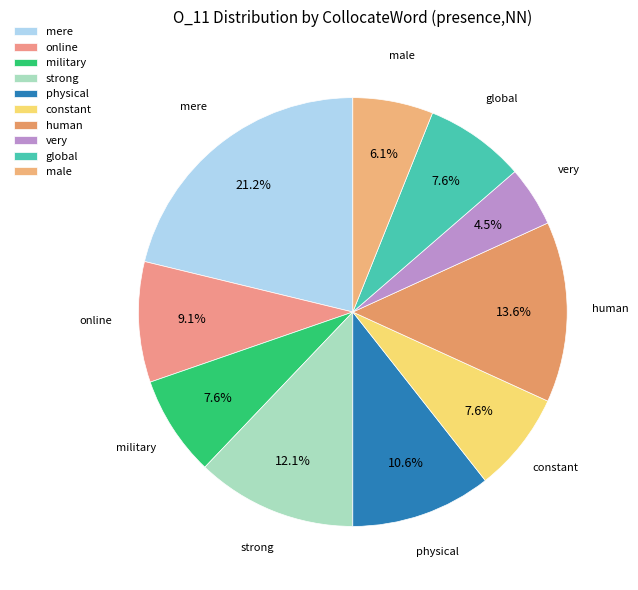

How many slices are in this pie chart?

10